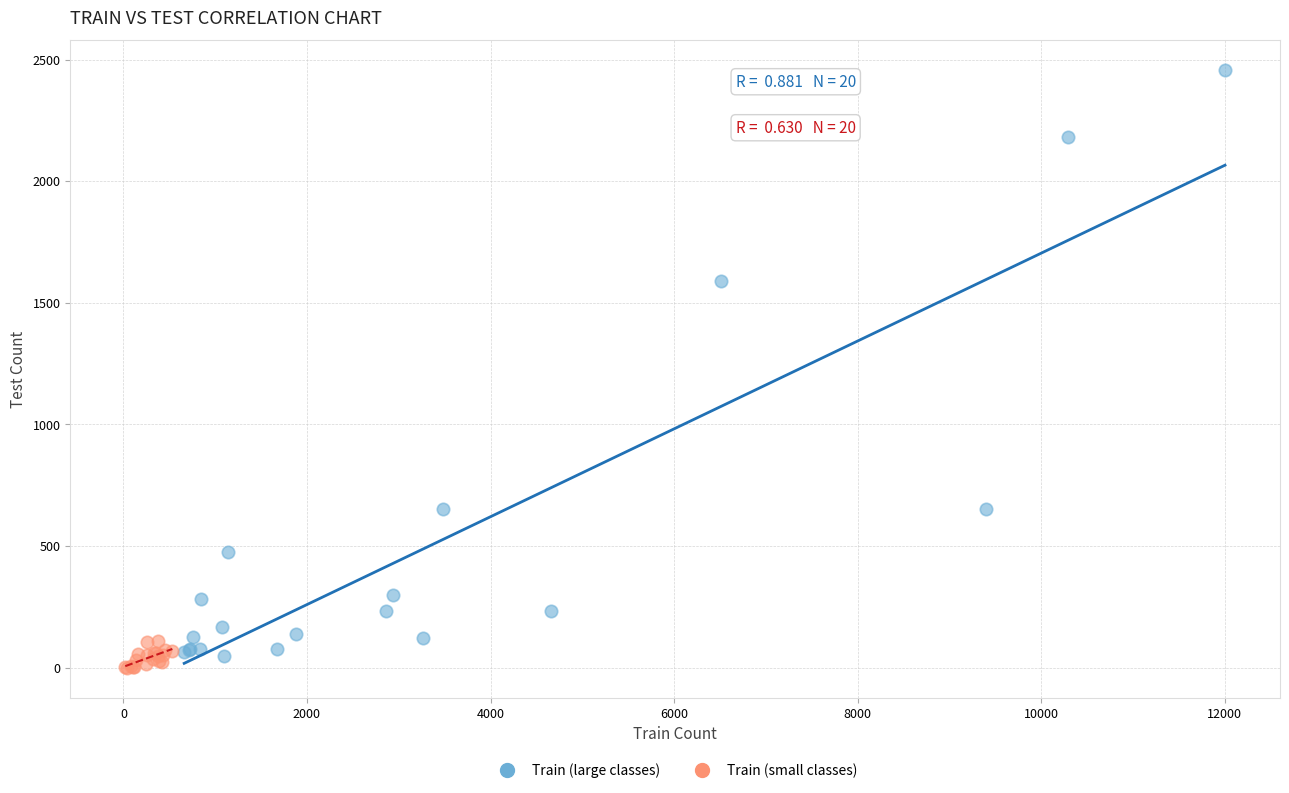

Which series reaches the maximum Y coordinate?

Train (large classes)